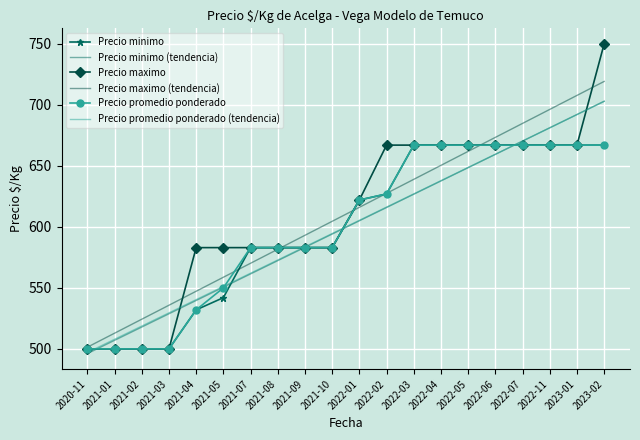

Reading left to right, list all the values displayed in this chart.

Precio minimo: 500.0	500.0	500.0	500.0	532.0	542.0	583.0	583.0	583.0	583.0	622.0	627.0	667.0	667.0	667.0	667.0	667.0	667.0	667.0	667.0
Precio minimo (tendencia): 496.1	507.0	517.9	528.8	539.7	550.6	561.5	572.3	583.2	594.1	605.0	615.9	626.8	637.6	648.5	659.4	670.3	681.2	692.1	703.0
Precio maximo: 500.0	500.0	500.0	500.0	583.0	583.0	583.0	583.0	583.0	583.0	622.0	667.0	667.0	667.0	667.0	667.0	667.0	667.0	667.0	750.0
Precio maximo (tendencia): 501.4	512.9	524.3	535.8	547.3	558.7	570.2	581.6	593.1	604.6	616.0	627.5	639.0	650.4	661.9	673.3	684.8	696.3	707.7	719.2
Precio promedio ponderado: 500.0	500.0	500.0	500.0	532.0	550.0	583.0	583.0	583.0	583.0	622.0	627.0	667.0	667.0	667.0	667.0	667.0	667.0	667.0	667.0
Precio promedio ponderado (tendencia): 497.1	507.9	518.7	529.5	540.4	551.2	562.0	572.9	583.7	594.5	605.4	616.2	627.0	637.9	648.7	659.5	670.4	681.2	692.0	702.8